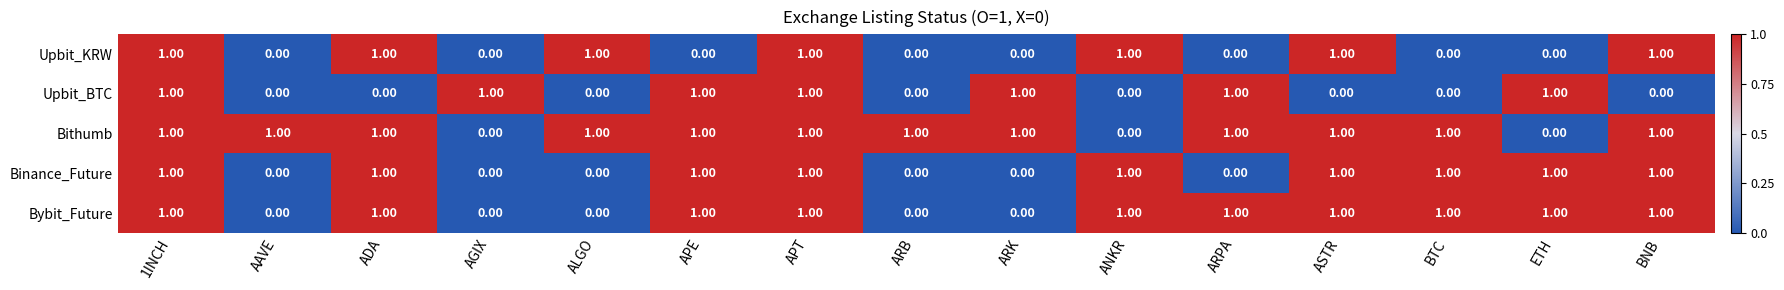

How many positive values does the Binance_Future series have?

9